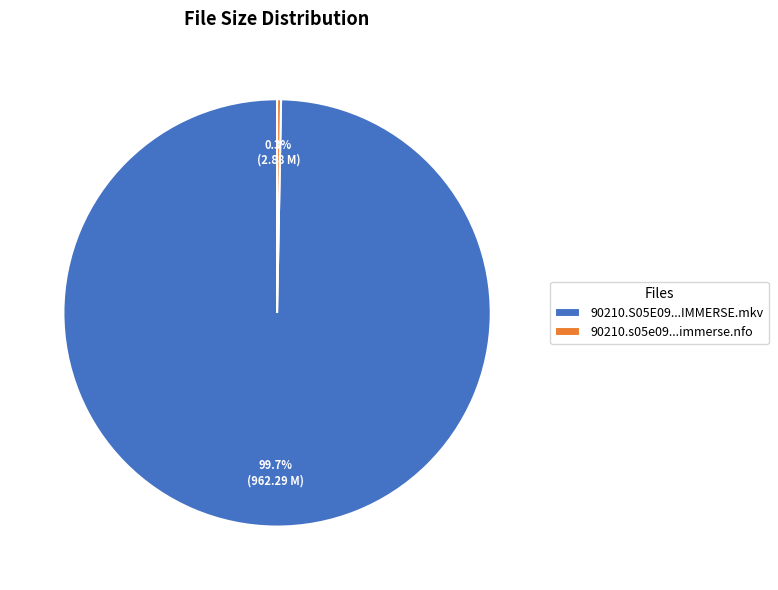

To the nearest percent, what is the difference between the largest and smallest slice percentages?

99%